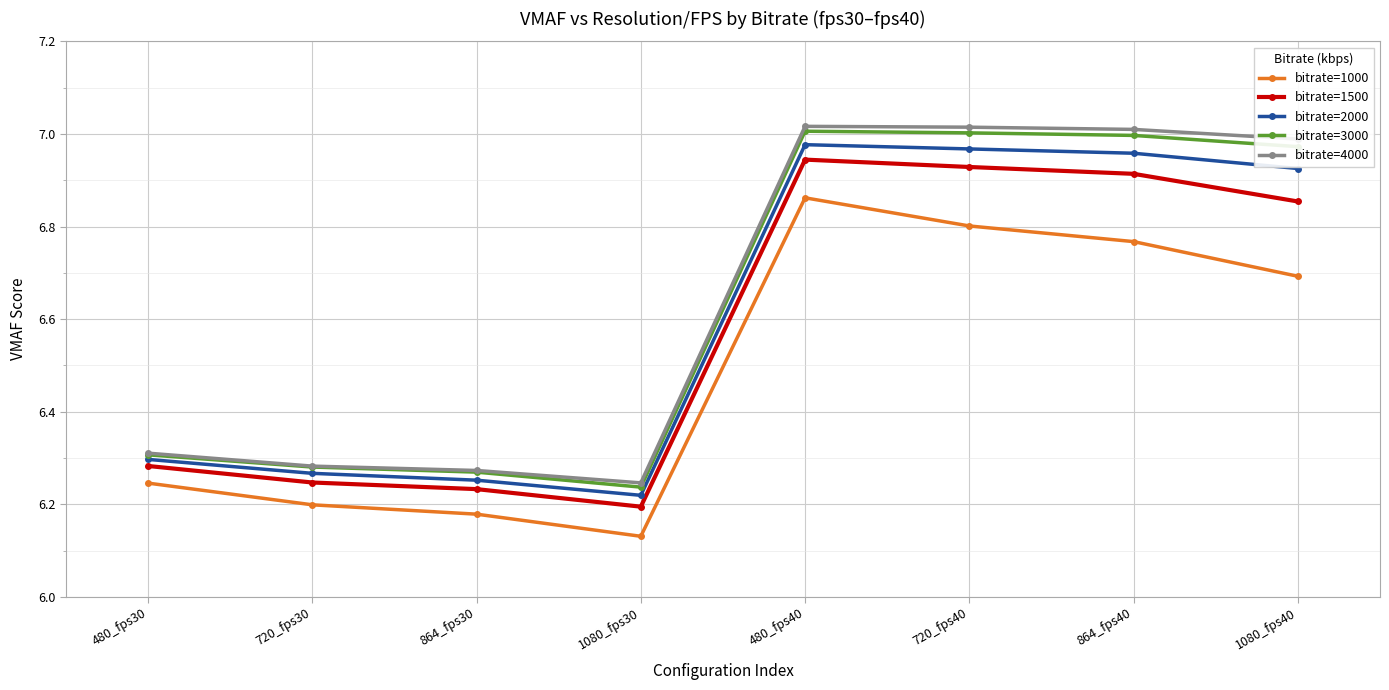

What is the difference between the bitrate=1000 values at 480_fps40 and 720_fps30?

0.7